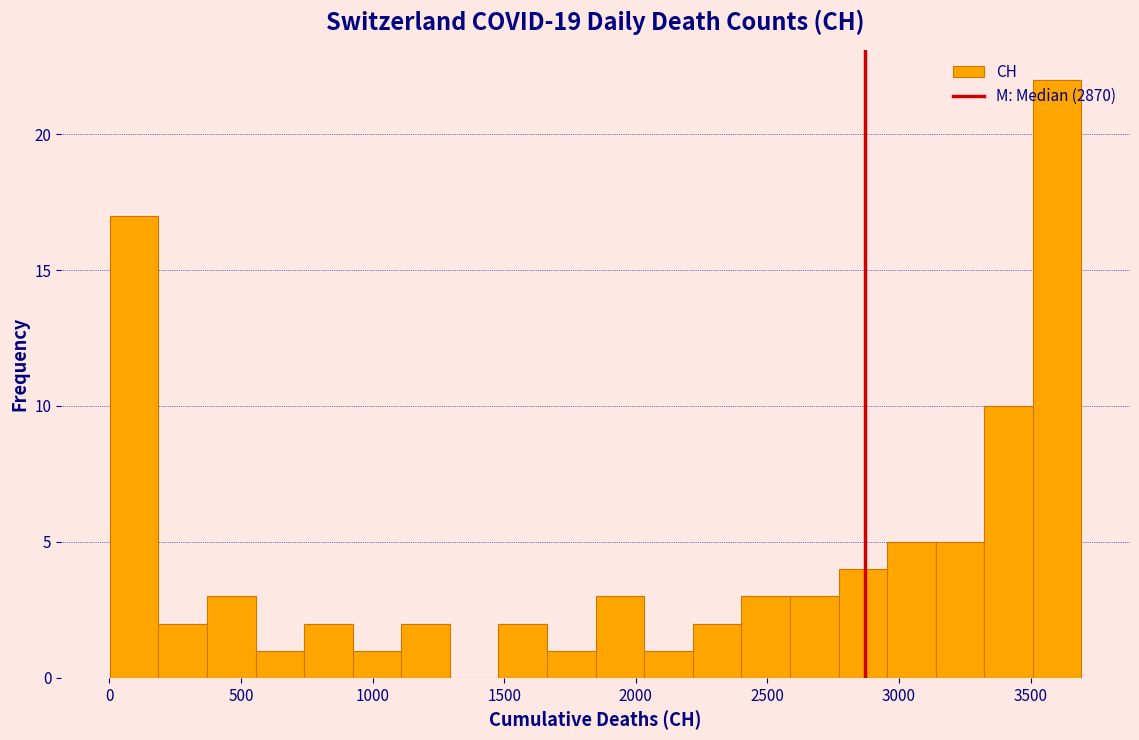

Around what value on the x-axis is the tallest bar? Give the approximate position of its centre, as read against the axis.

3600